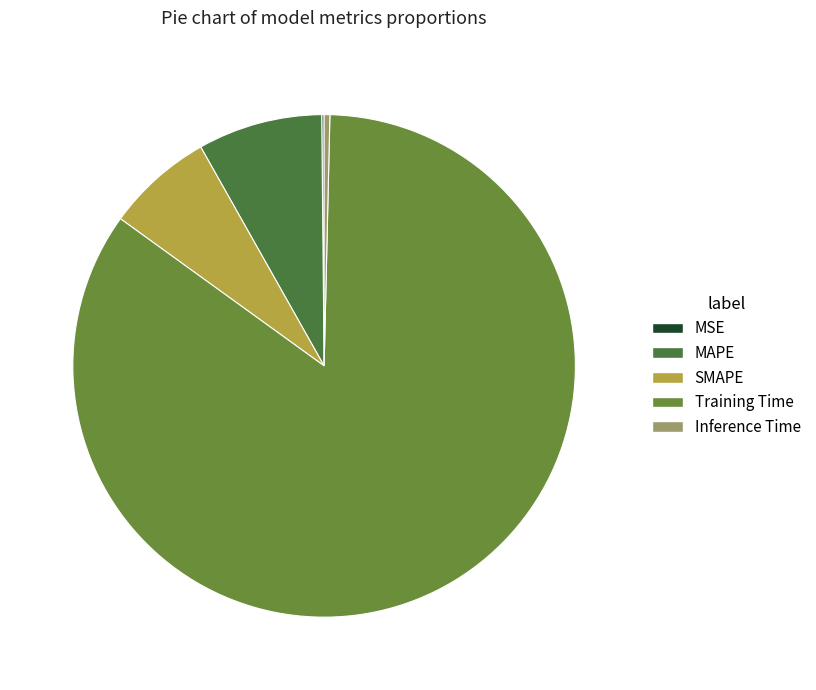

True or false: SMAPE accounts for 1% of the total.

False